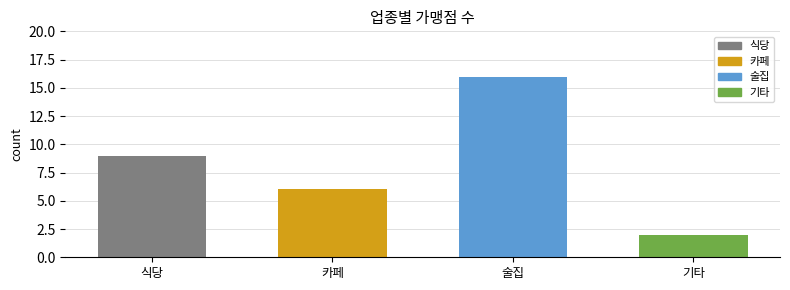

Read the value at 기타.

2